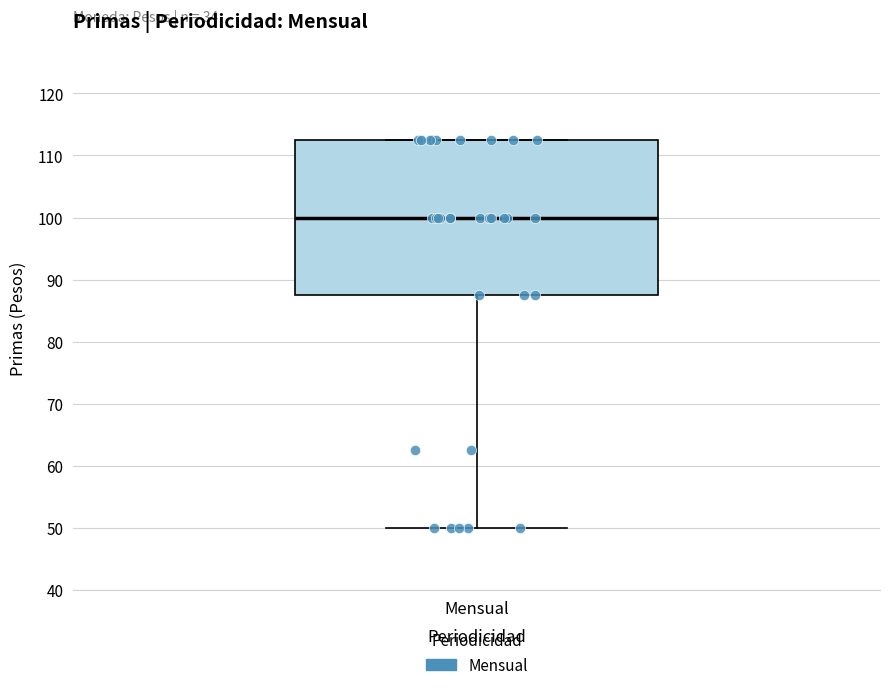

Read this box plot against the y-axis: the position of the median line, the range covered by the box, and the ends of both whiskers. The values are not printed on the chart, so give them approximately, as read against the axis.

median 100, box 88 to 113, whiskers 50 to 113